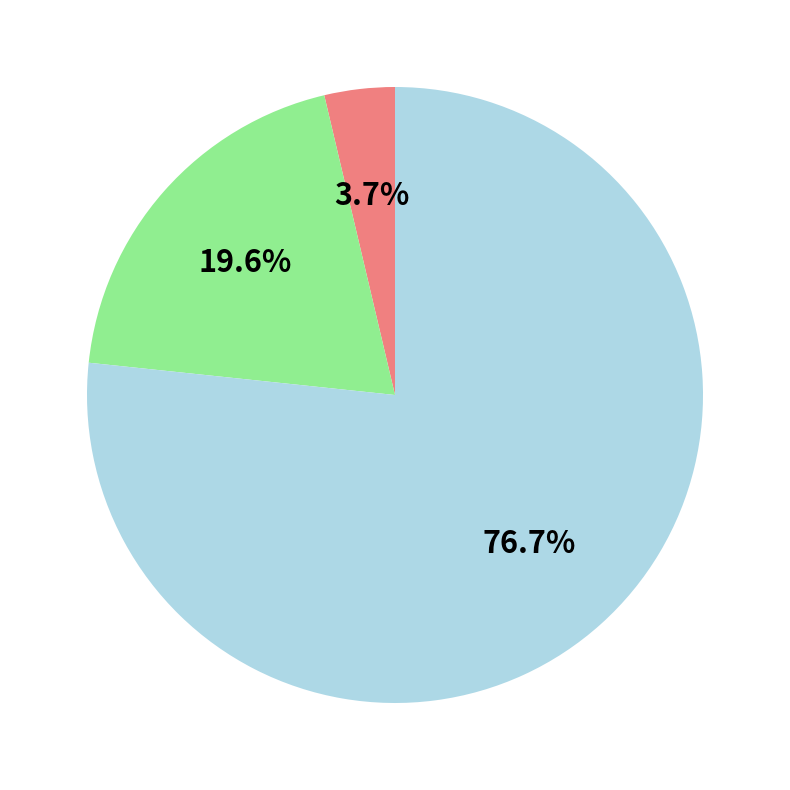

Is there any slice that represents more than half of the pie?

Yes